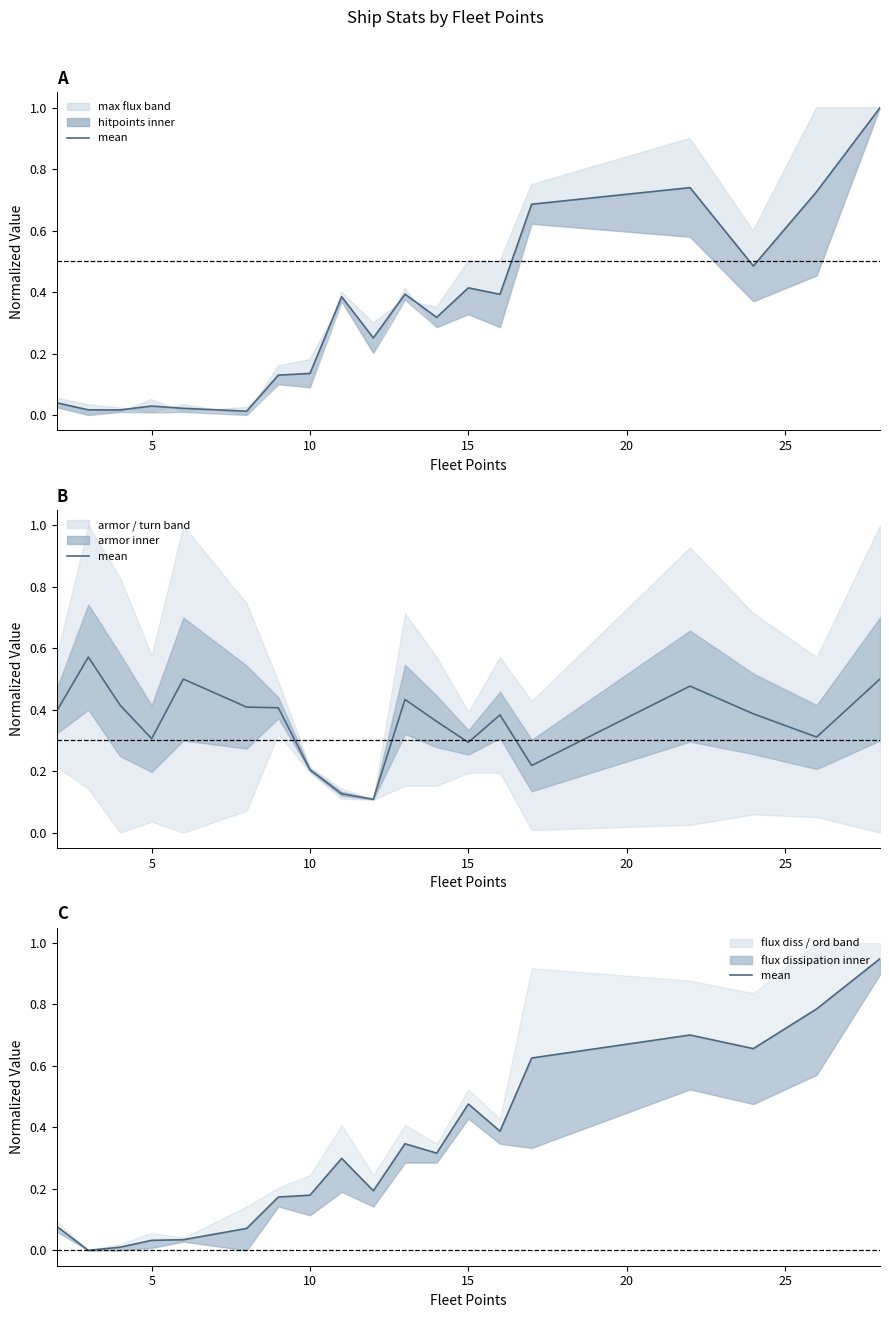

After their last crossing, which series has the higher values: hitpoints / flux mean or armor / turn mean?

hitpoints / flux mean